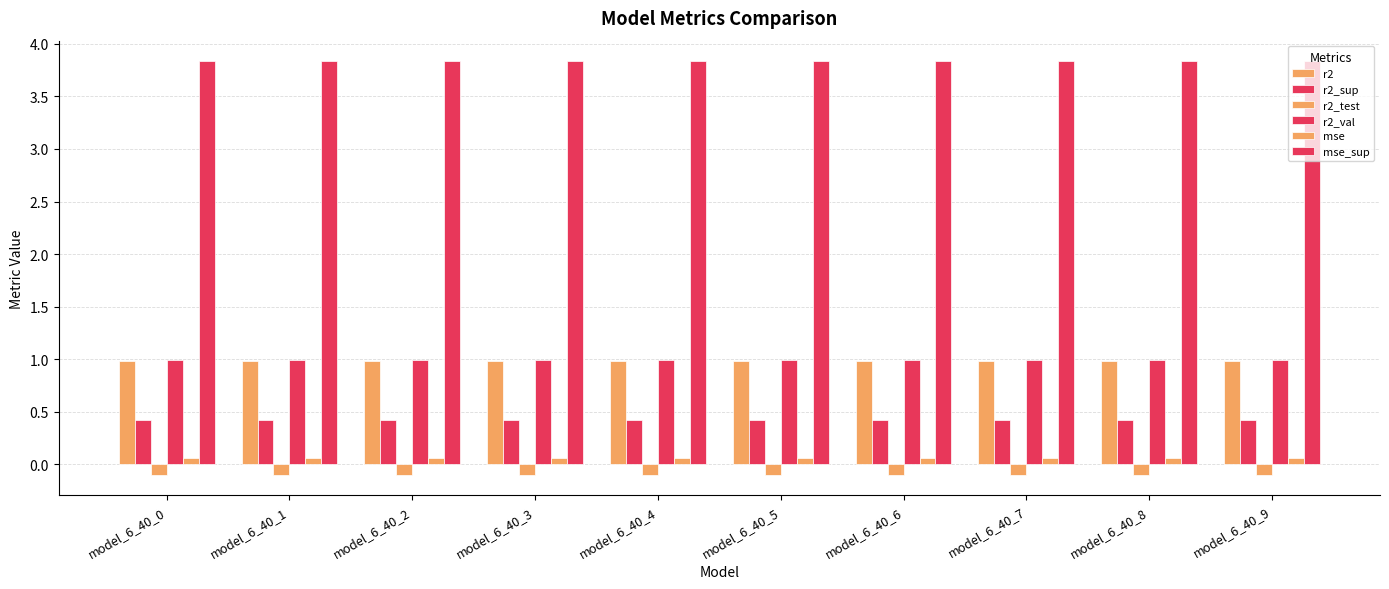

Count the number of data series in this chart.

6